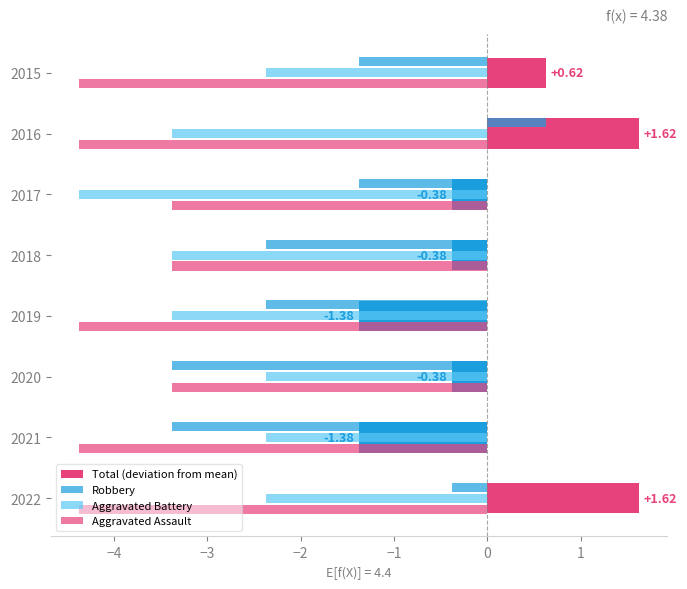

How many series are shown in this chart?

4